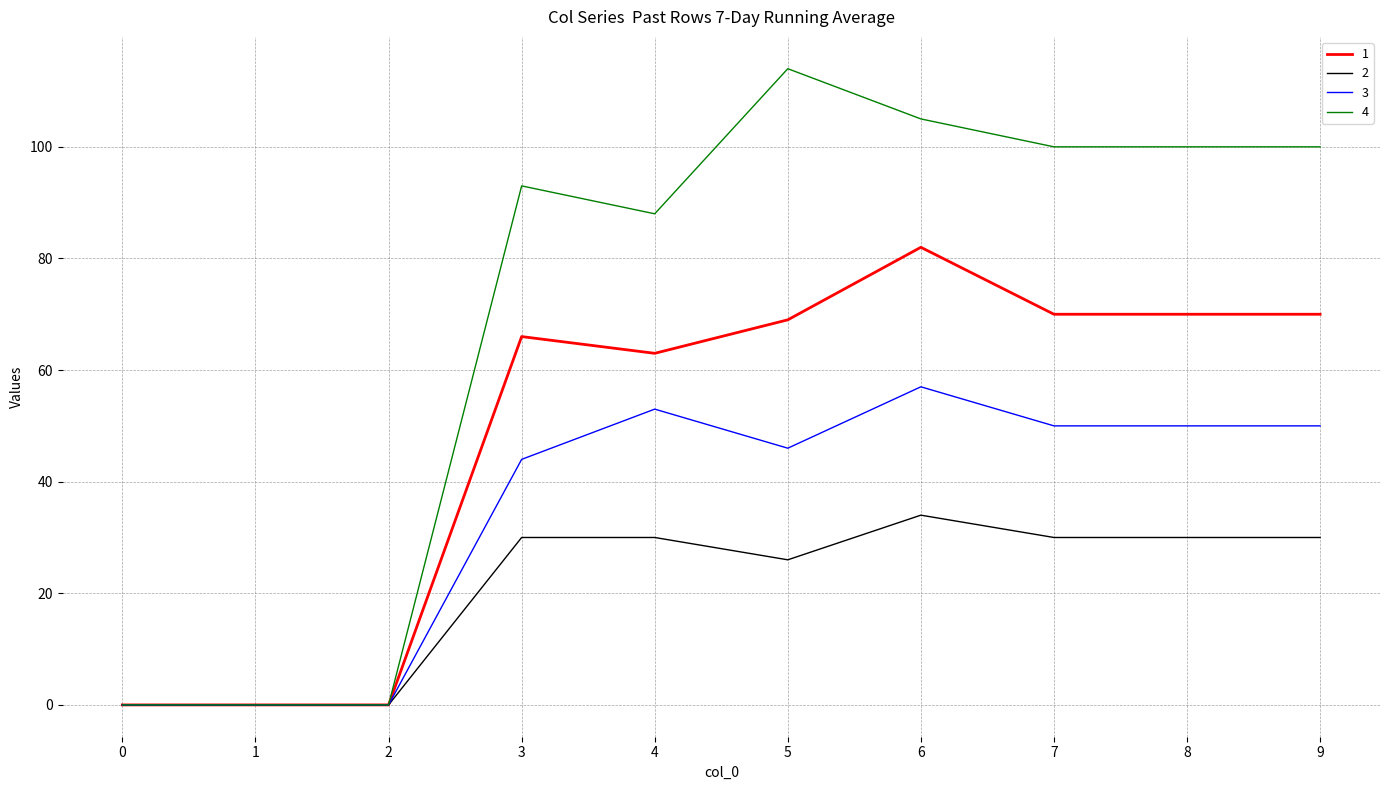

At which label is 2 closest to 17?

5